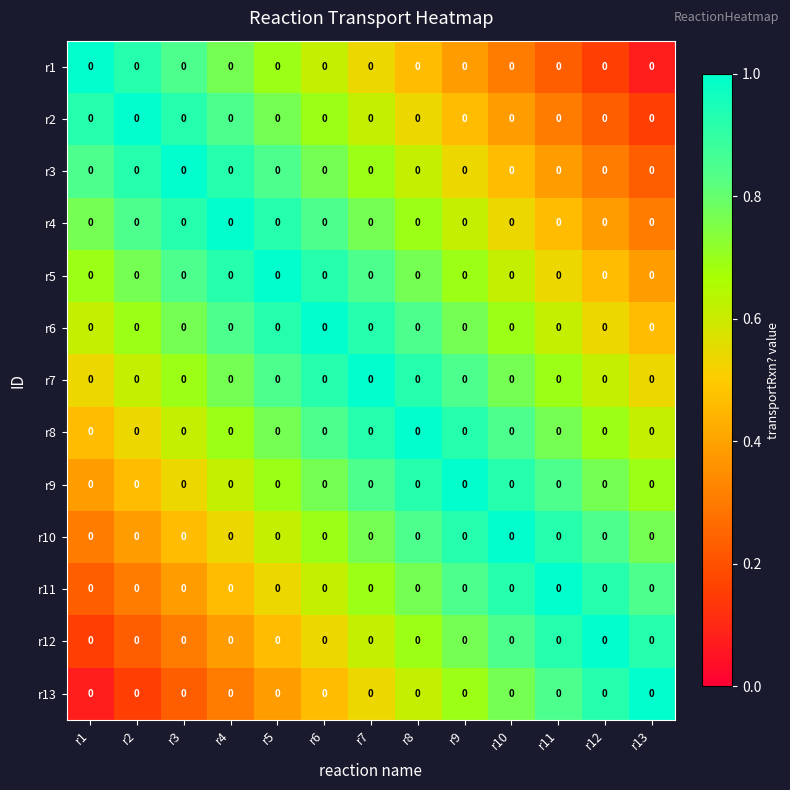

At which category is the sum across all series the highest?

r7